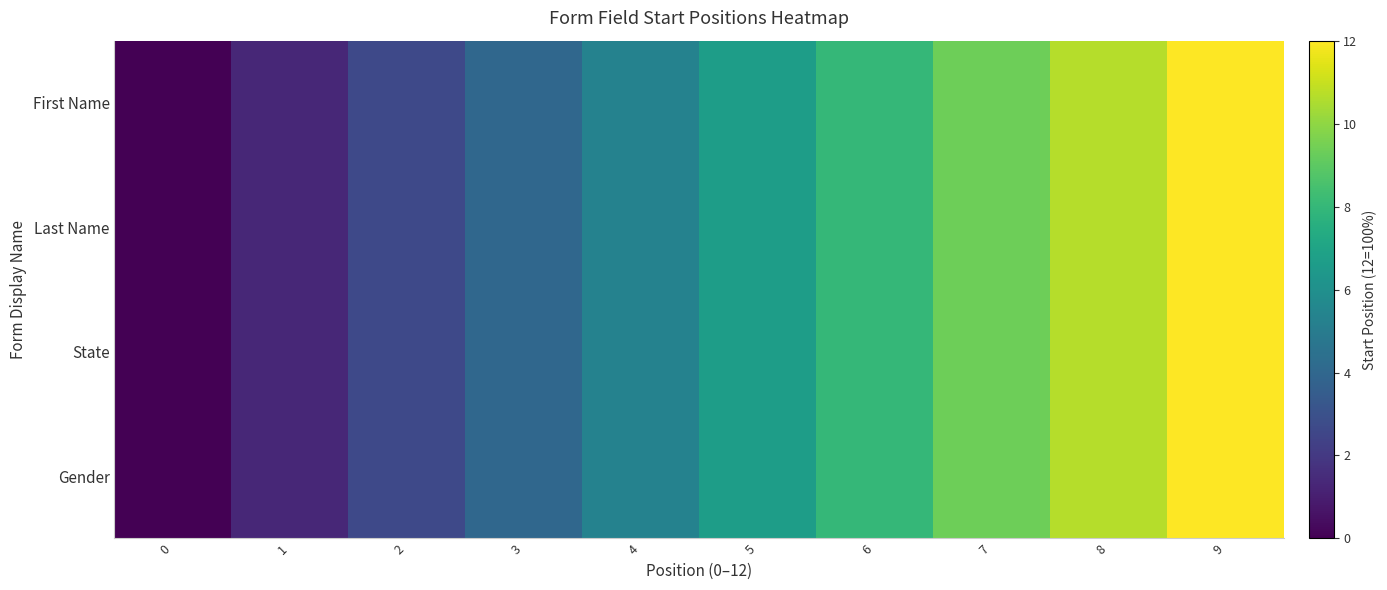

Reading left to right, list all the values displayed in this chart.

First Name: 0=0.0	1=1.3	2=2.7	3=4.0	4=5.3	5=6.7	6=8.0	7=9.3	8=10.7	9=12.0
Last Name: 0=0.0	1=1.3	2=2.7	3=4.0	4=5.3	5=6.7	6=8.0	7=9.3	8=10.7	9=12.0
State: 0=0.0	1=1.3	2=2.7	3=4.0	4=5.3	5=6.7	6=8.0	7=9.3	8=10.7	9=12.0
Gender: 0=0.0	1=1.3	2=2.7	3=4.0	4=5.3	5=6.7	6=8.0	7=9.3	8=10.7	9=12.0